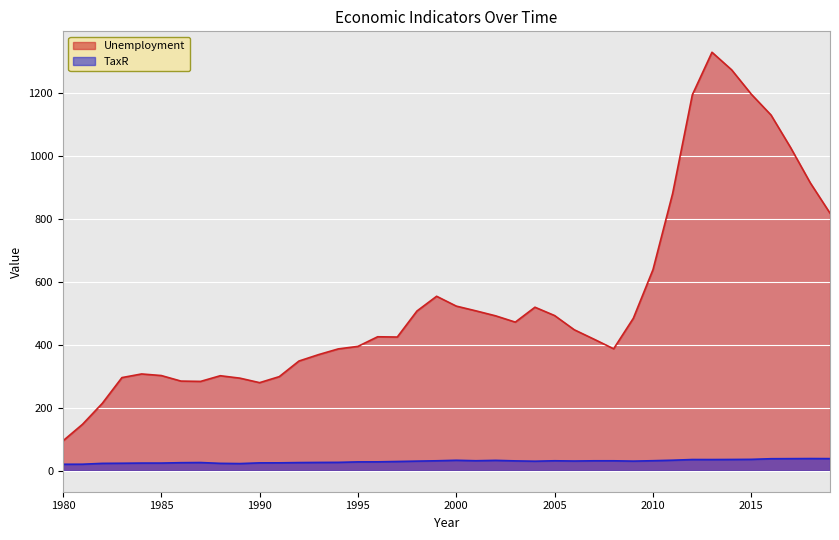

The value of Unemployment at 2018 is 915.0. True or false?

True